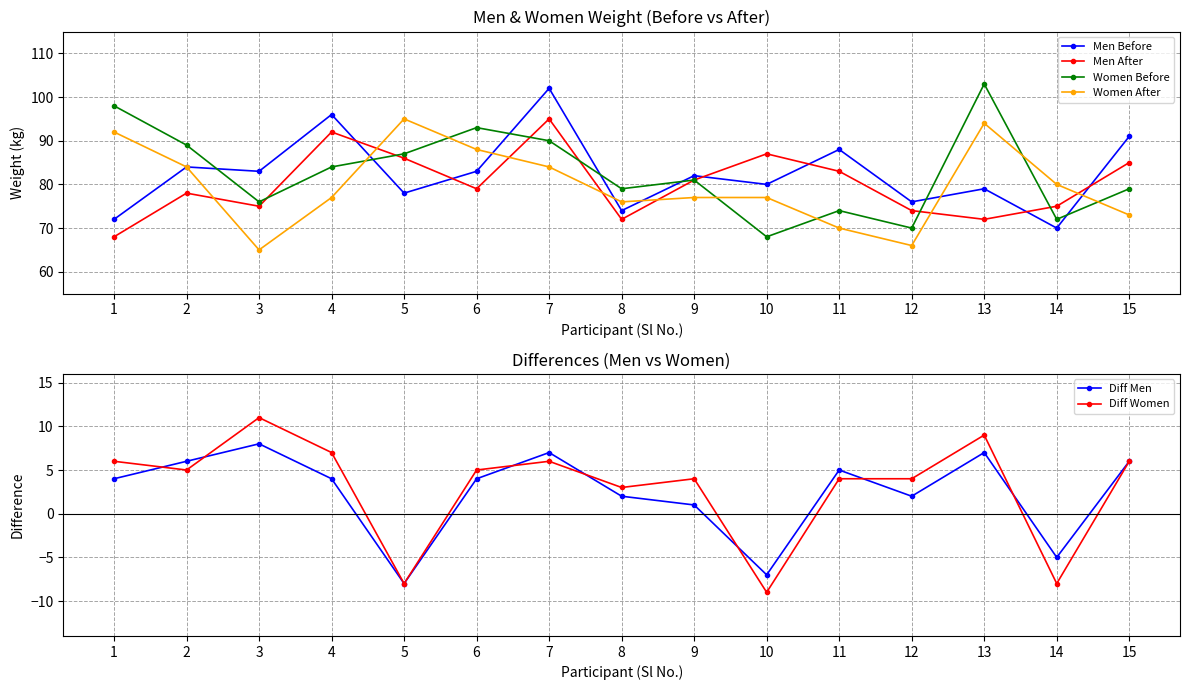

Read the Men After value at 2.

78